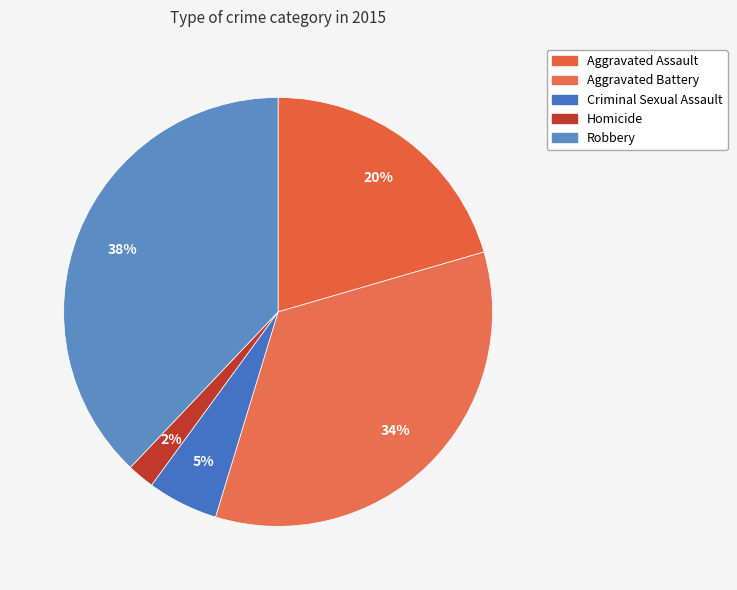

Which slice is the largest?

Robbery